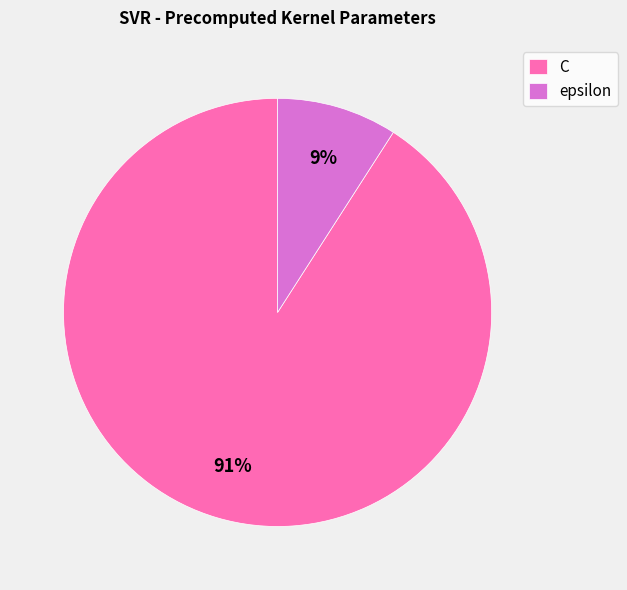

To the nearest percent, what portion does C represent?

91%